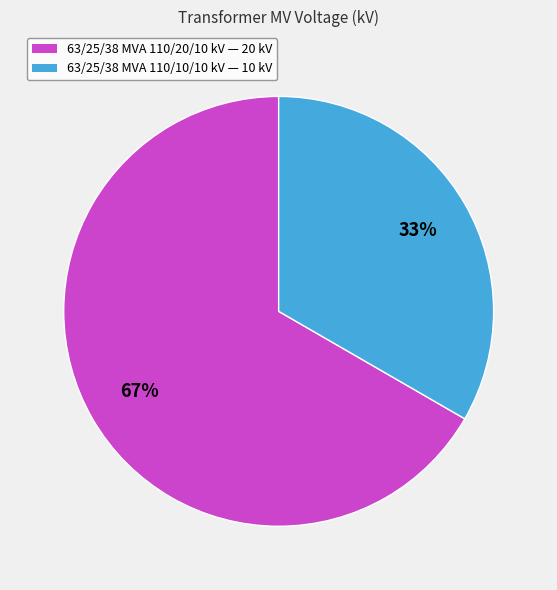

Is there a majority slice in this chart?

Yes